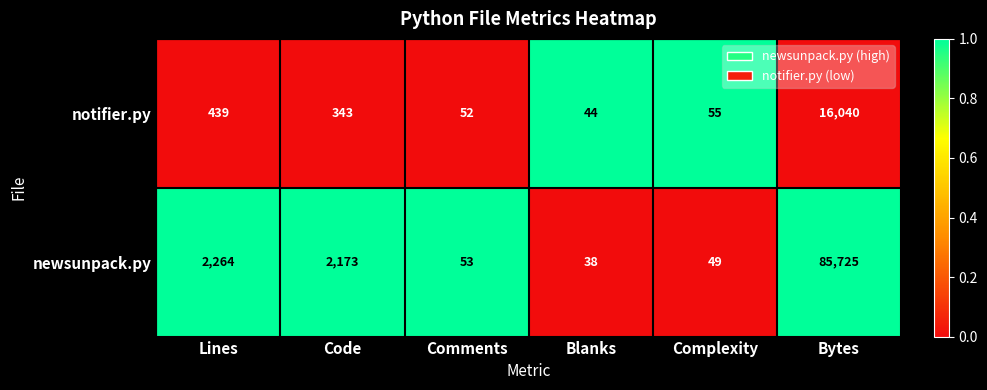

Which series changed the most between Comments and Bytes?

newsunpack.py